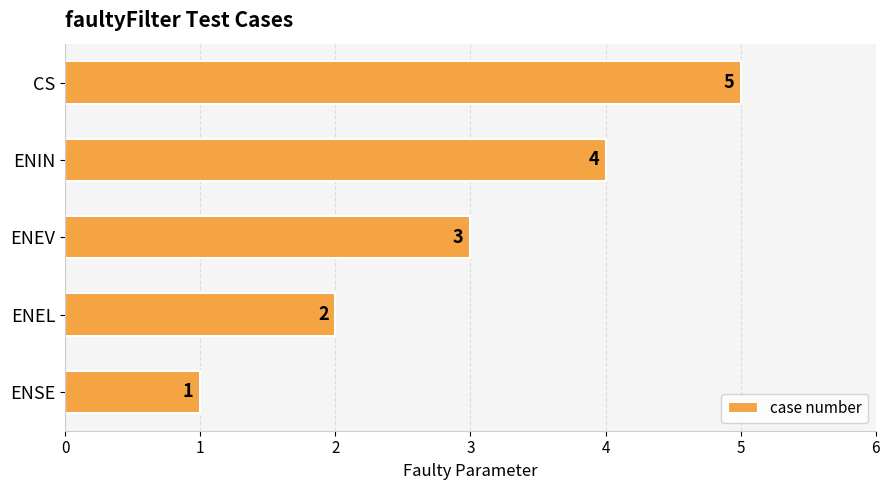

Rank the categories by value from lowest to highest.

ENSE, ENEL, ENEV, ENIN, CS